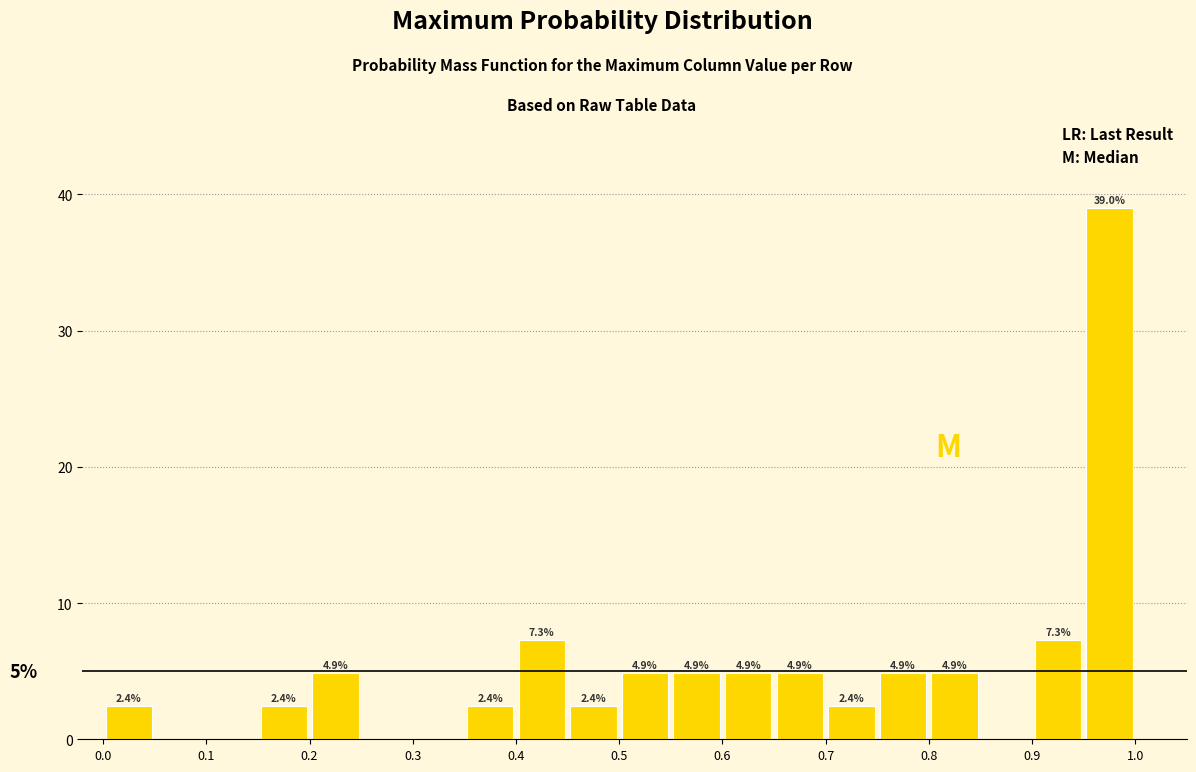

Which range on the x-axis has the tallest bar?

0.95 to 1.00